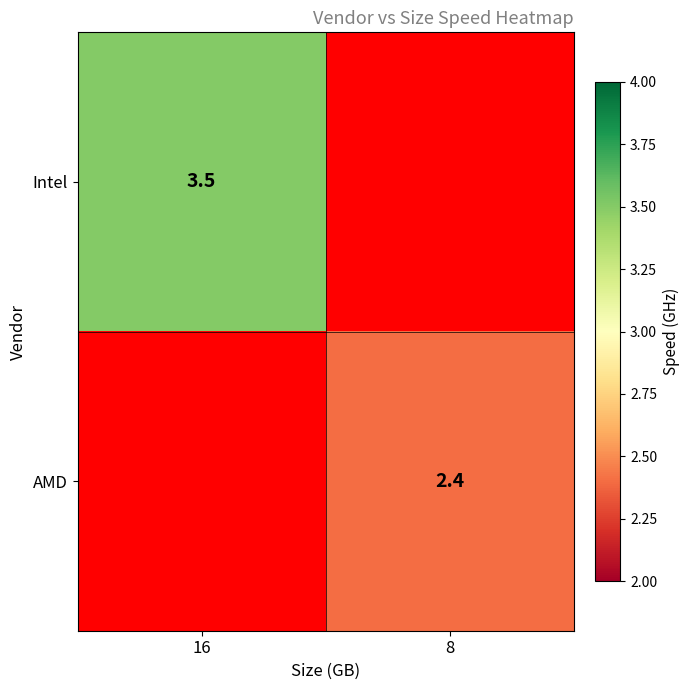

At how many categories does at least one series exceed 2?

2